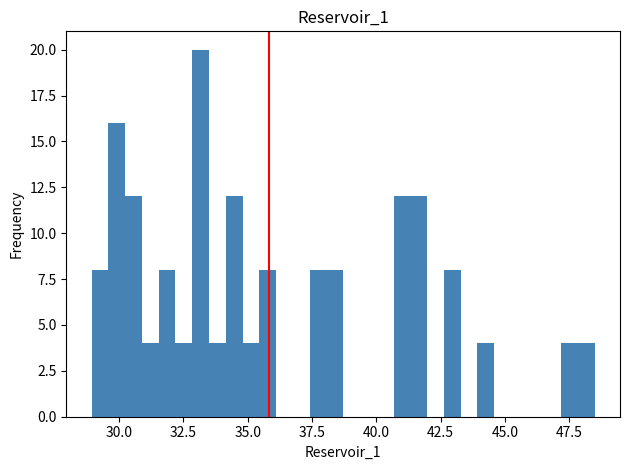

Read against the x-axis, roughly where is the centre of the tallest bar?

33.0